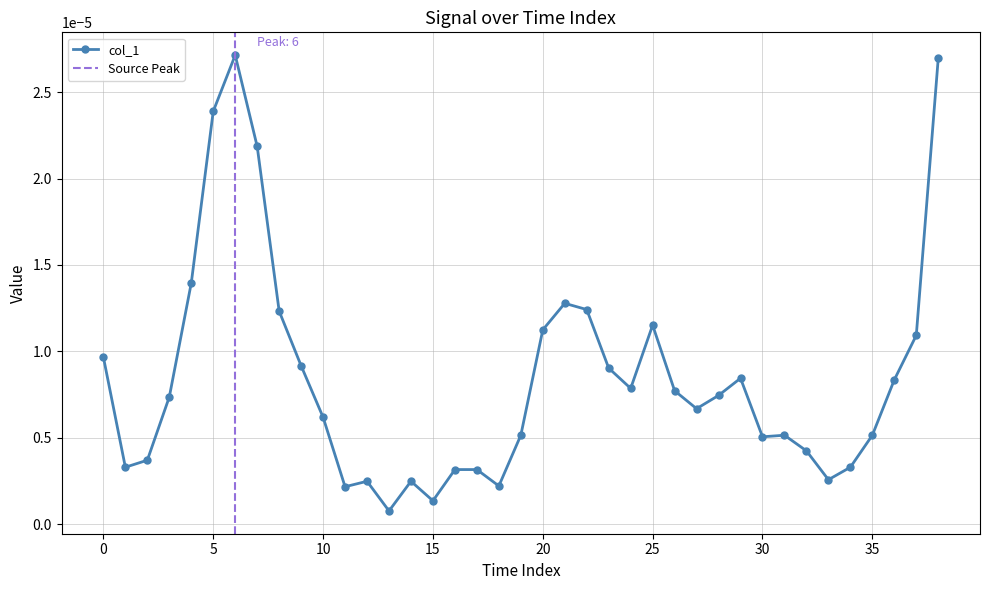

True or false: col_1 has more than 1 interior local peaks.

True